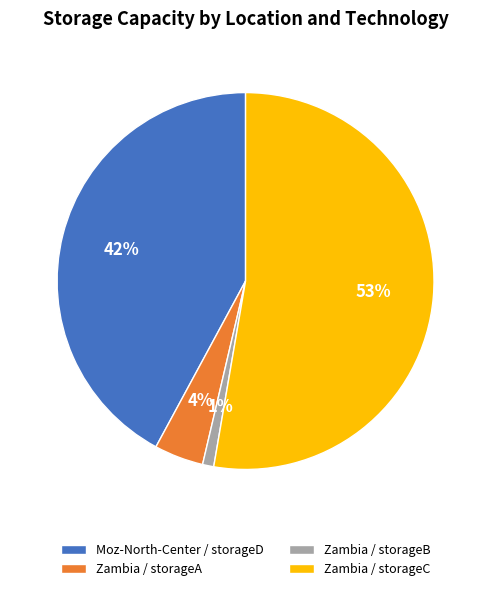

Rank the categories by value from highest to lowest.

Zambia / storageC, Moz-North-Center / storageD, Zambia / storageA, Zambia / storageB